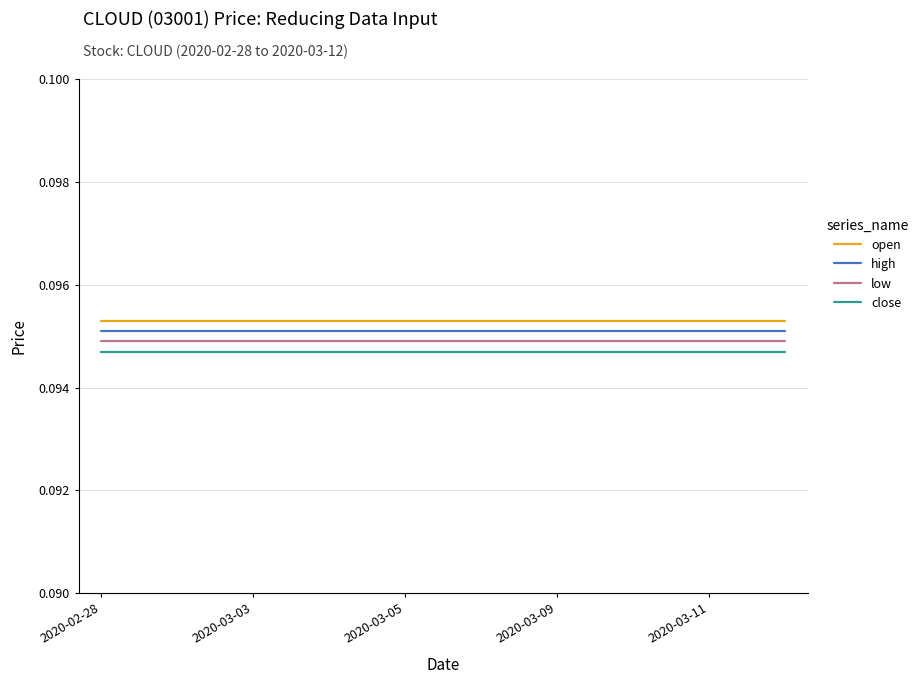

True or false: close and open intersect in this chart.

False